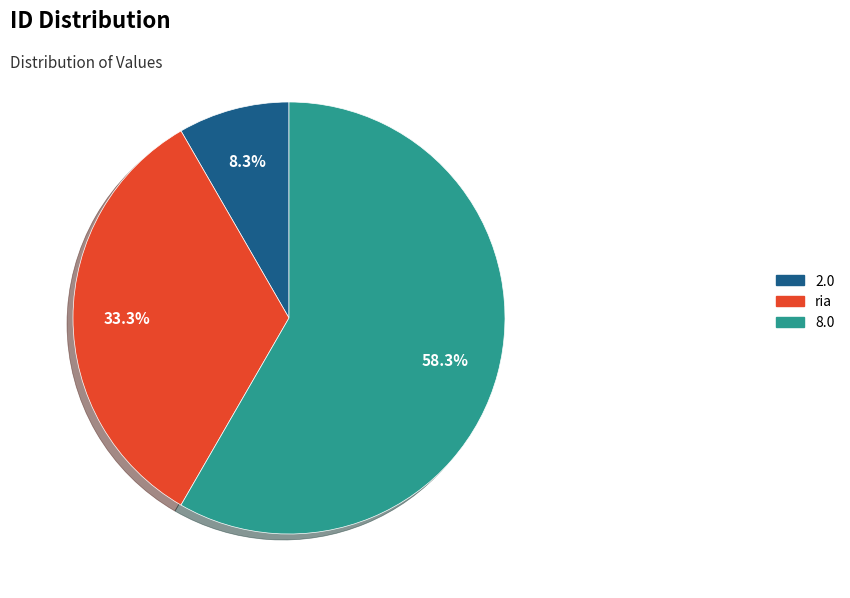

What percentage is the 2.0 slice, to the nearest percent?

8%